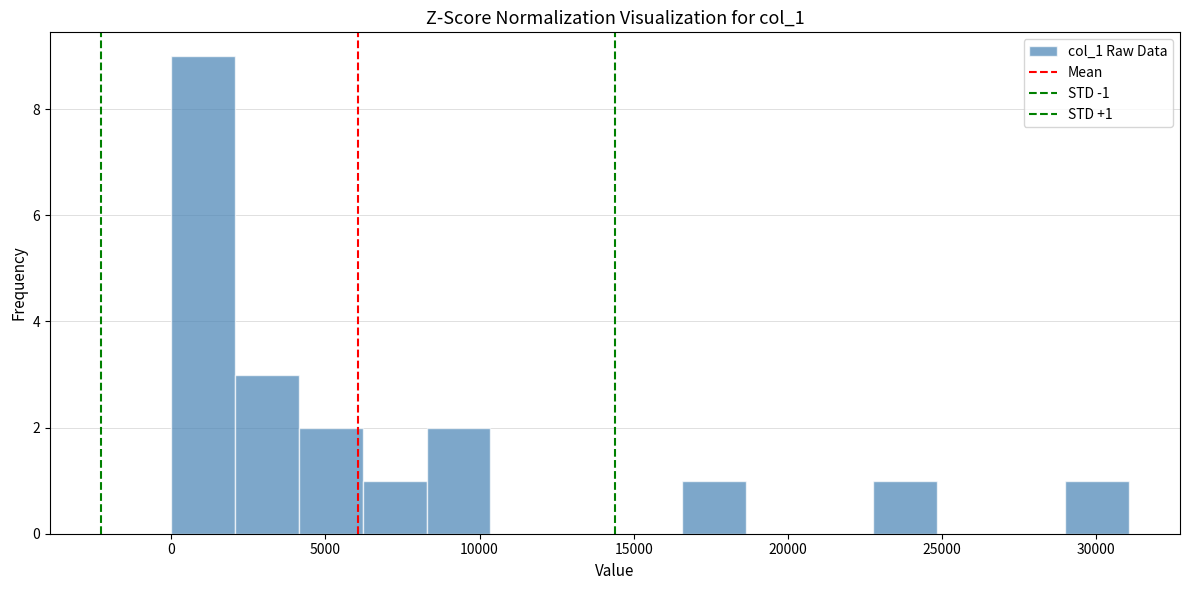

Over which range of the x-axis is the bar tallest?

0 to 2000